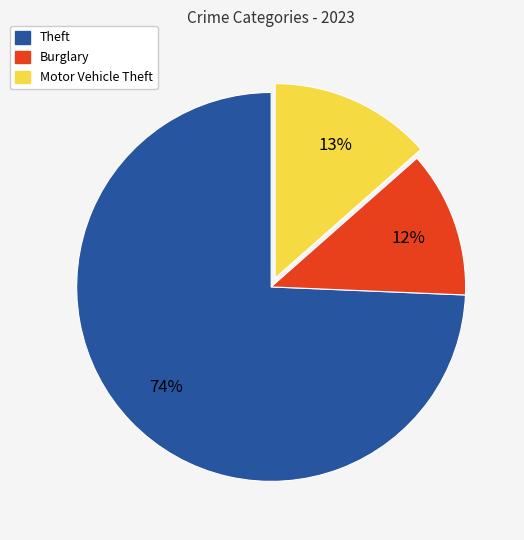

Is there a majority slice in this chart?

Yes